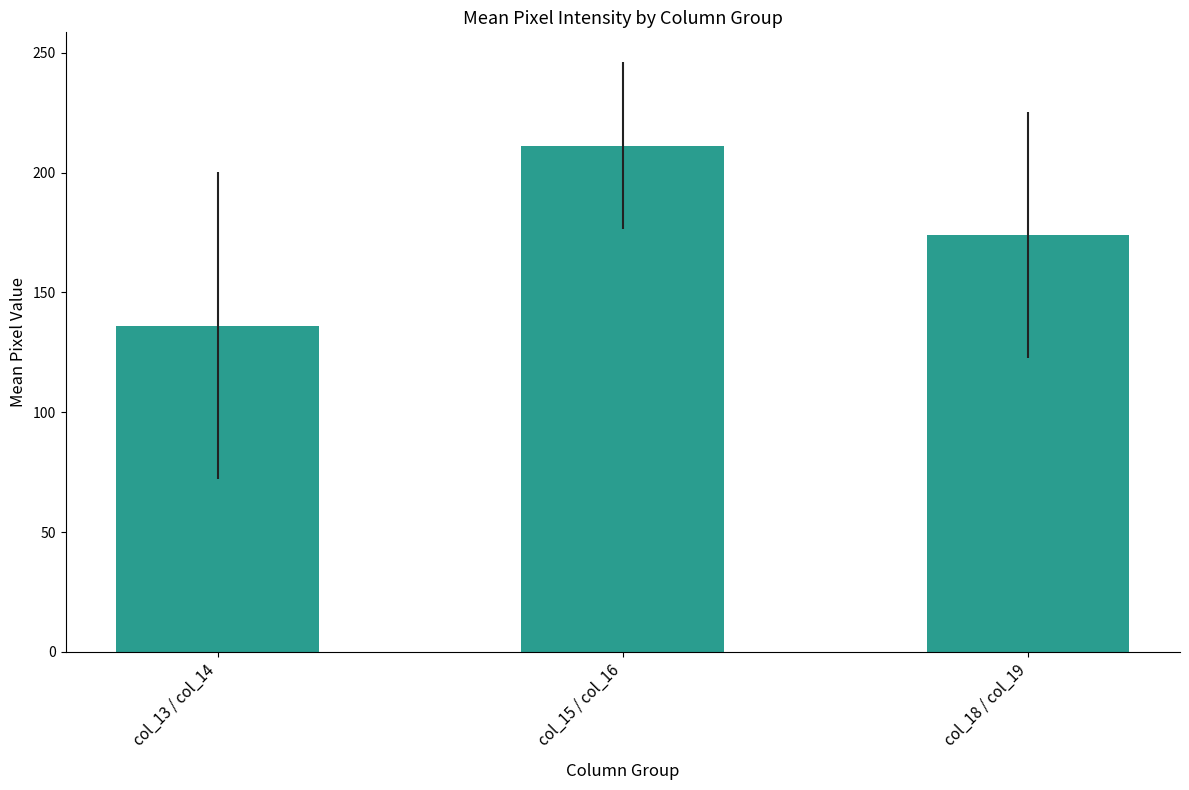

Reading right to left, extract all data points from this chart.

174.0	211.3	136.1